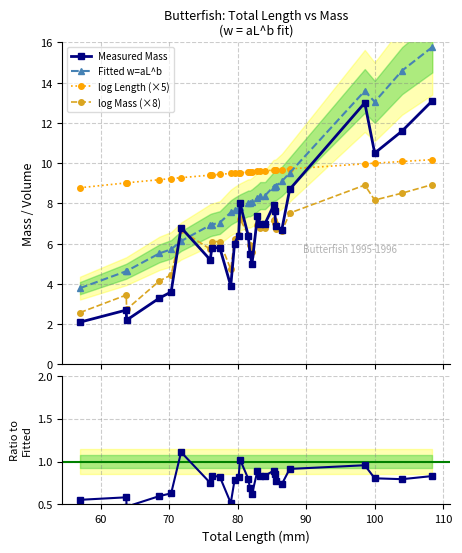

How many lines are shown in the chart?

5